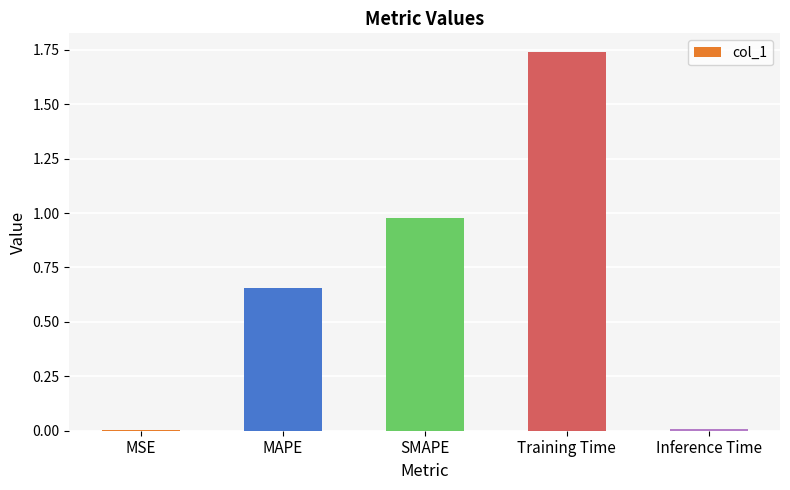

Which label corresponds to the largest value in the chart?

Training Time